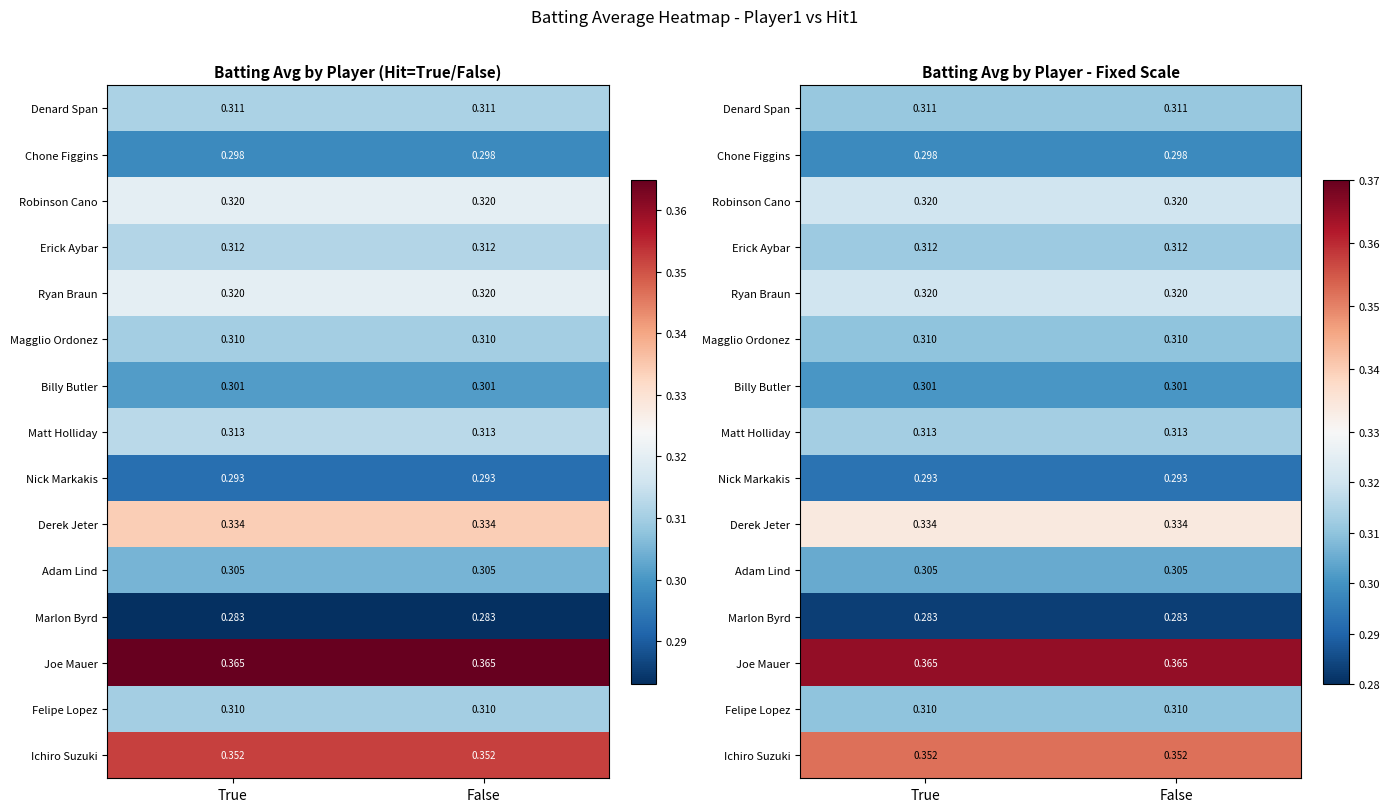

Is the value of Felipe Lopez at True greater than the value of Nick Markakis at True?

Yes